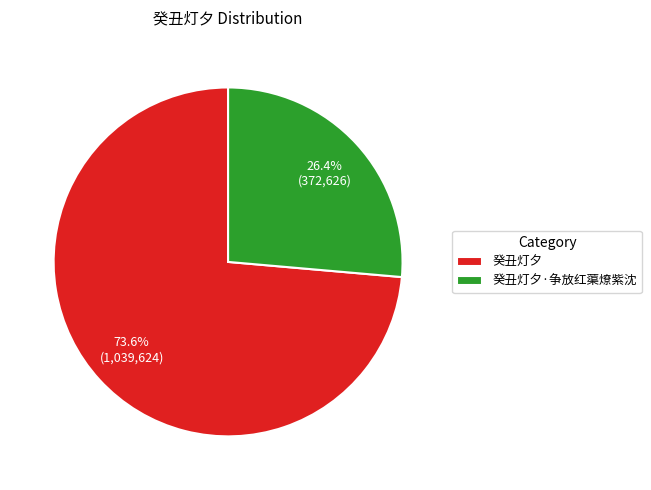

True or false: 癸丑灯夕·争放红蕖燎紫沈 accounts for 16% of the total.

False